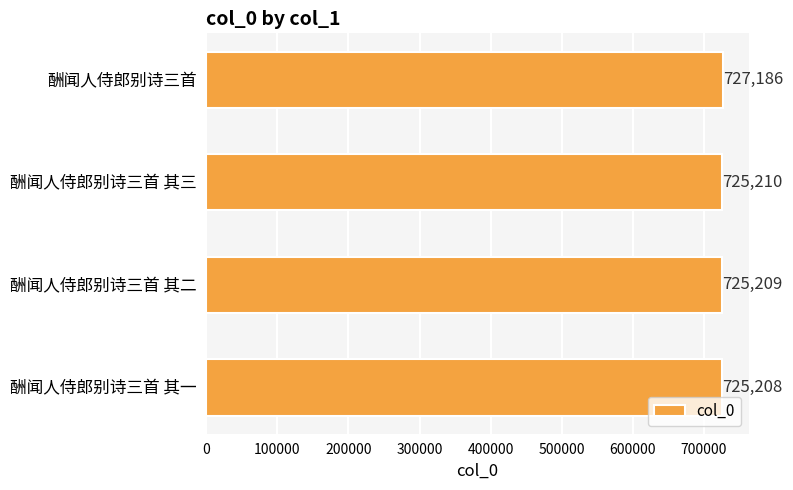

At which label is the value closest to 726197?

酬闻人侍郎别诗三首 其三